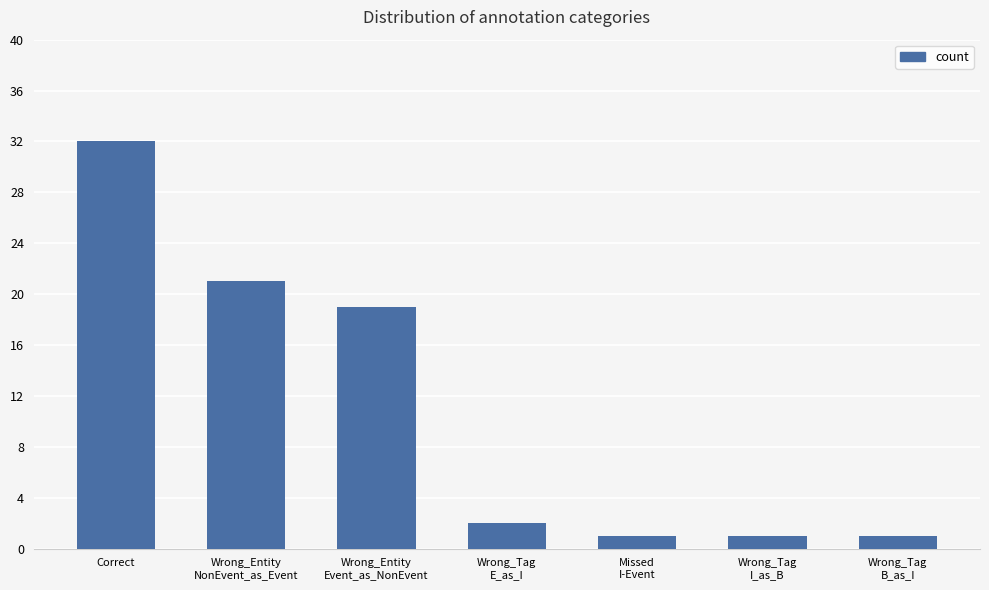

Reading left to right, what are all the values shown in this chart?

Correct=32	Wrong_Entity
NonEvent_as_Event=21	Wrong_Entity
Event_as_NonEvent=19	Wrong_Tag
E_as_I=2	Missed
I-Event=1	Wrong_Tag
I_as_B=1	Wrong_Tag
B_as_I=1